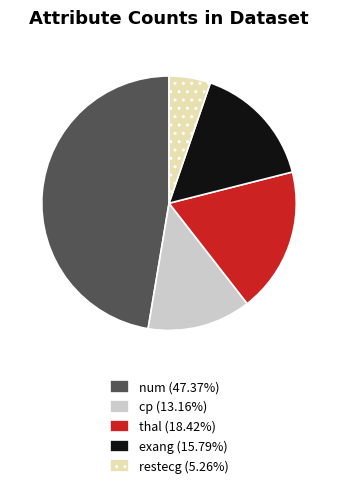

Rank the categories by value from lowest to highest.

restecg, cp, exang, thal, num